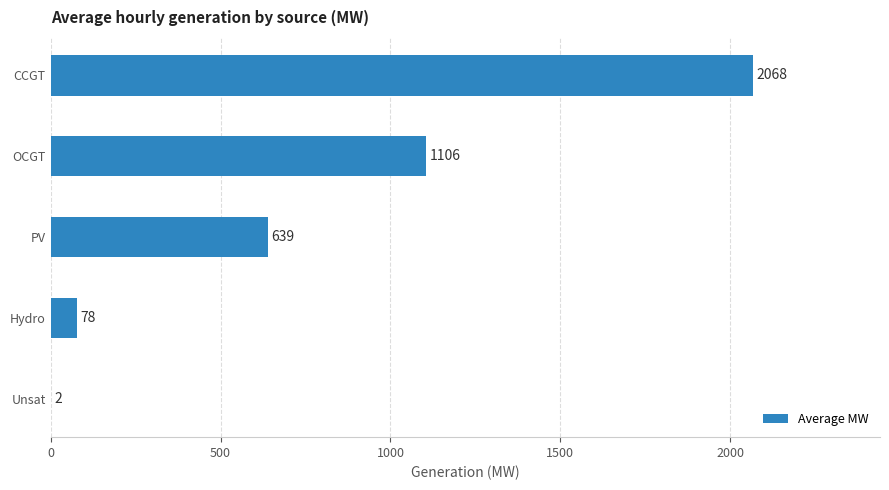

Which category has the highest value across all series?

CCGT